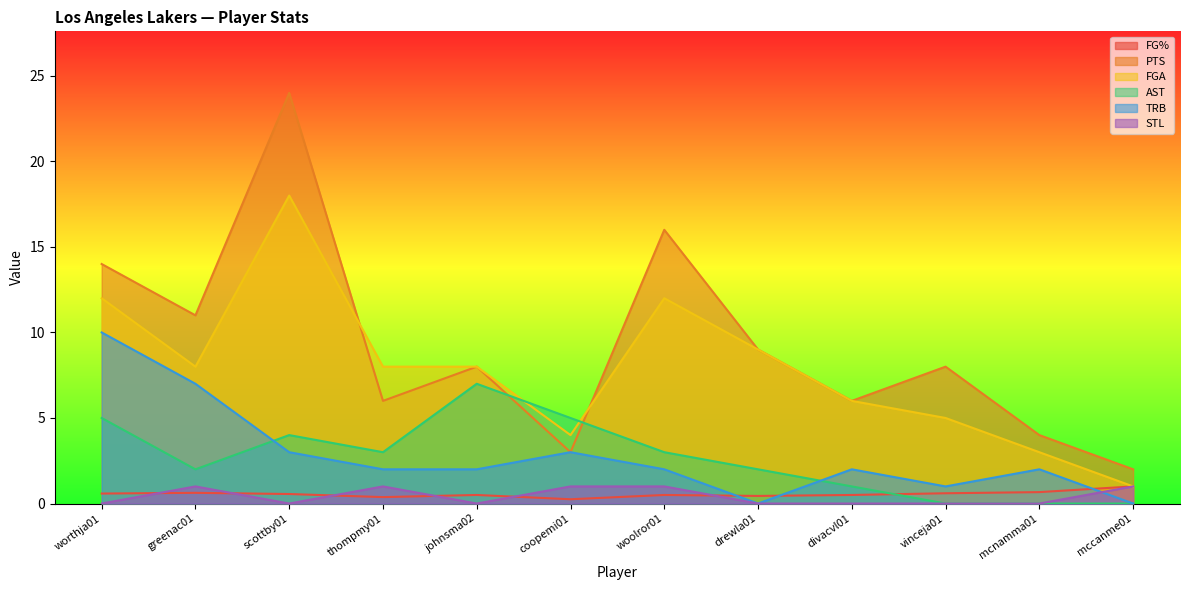

What position from the left is drewla01?

8